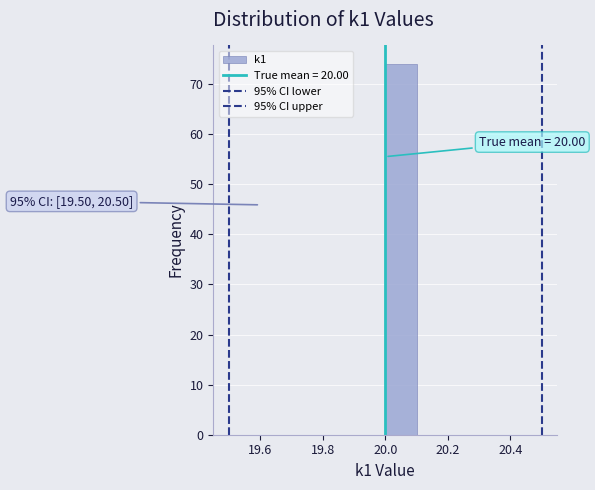

Over which range of the x-axis is the bar tallest?

20.0 to 20.1